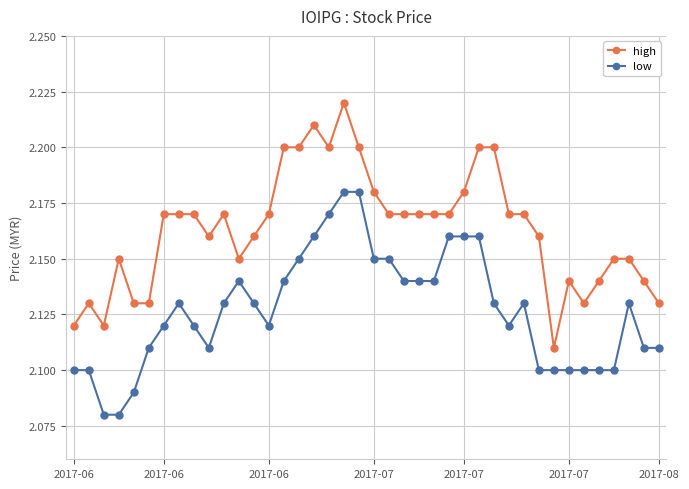

Count the low values in the range 2 to 3.

40